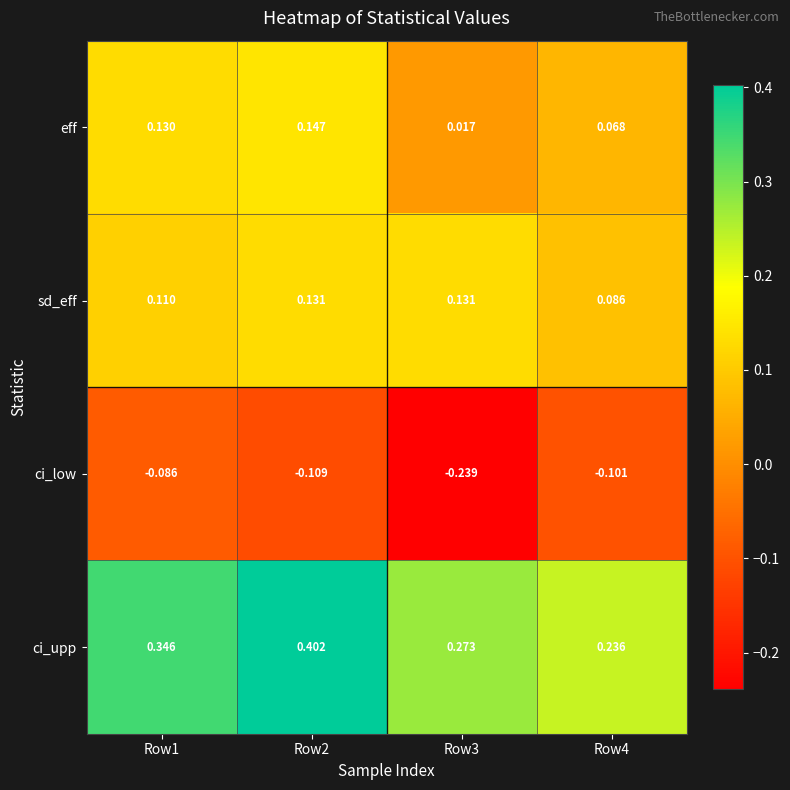

At Row4, list the series in order from largest to smallest.

ci_upp, sd_eff, eff, ci_low